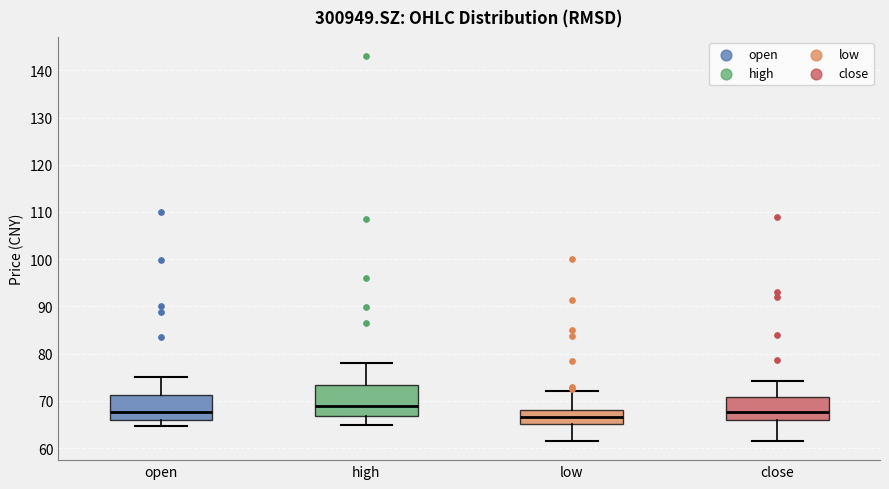

Which box has the highest median line?

high